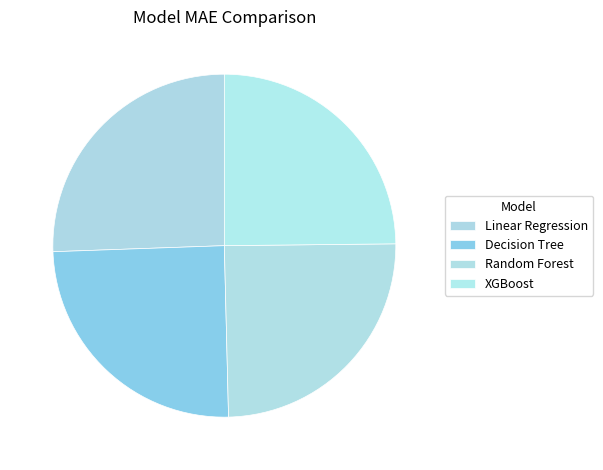

How many segments does this pie chart have?

4